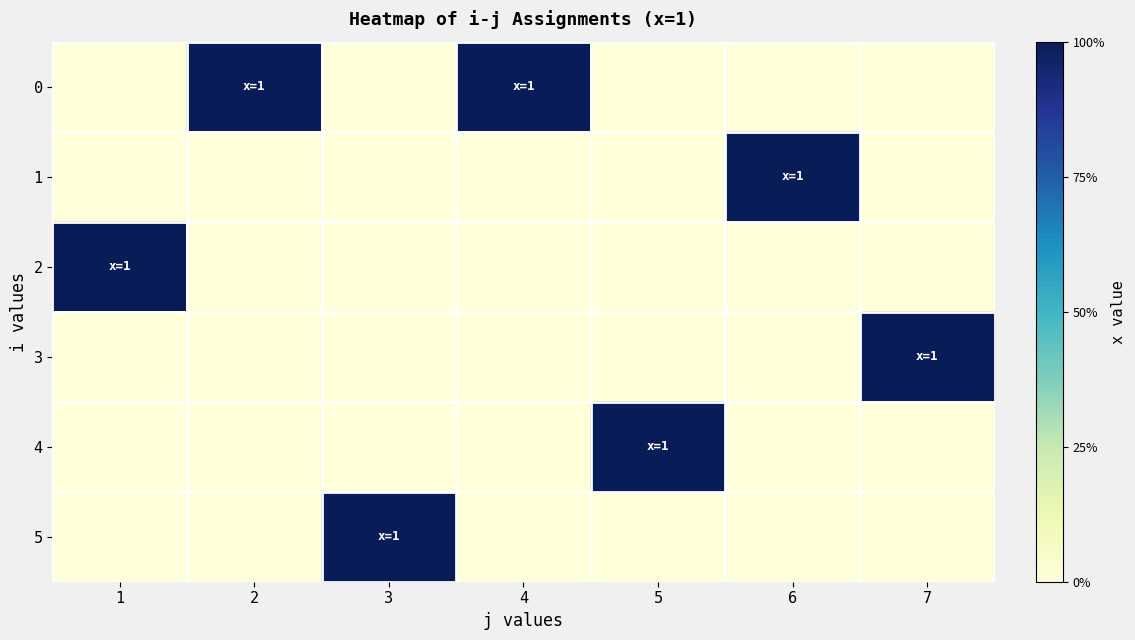

Reading left to right, extract all data points from this chart.

0: 1=0	2=1	3=0	4=1	5=0	6=0	7=0
1: 1=0	2=0	3=0	4=0	5=0	6=1	7=0
2: 1=1	2=0	3=0	4=0	5=0	6=0	7=0
3: 1=0	2=0	3=0	4=0	5=0	6=0	7=1
4: 1=0	2=0	3=0	4=0	5=1	6=0	7=0
5: 1=0	2=0	3=1	4=0	5=0	6=0	7=0